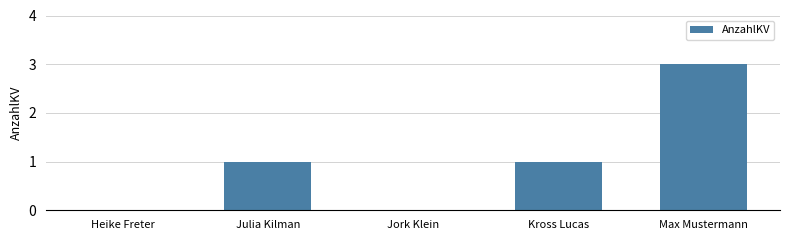

Between Jork Klein and Julia Kilman, which is larger?

Julia Kilman